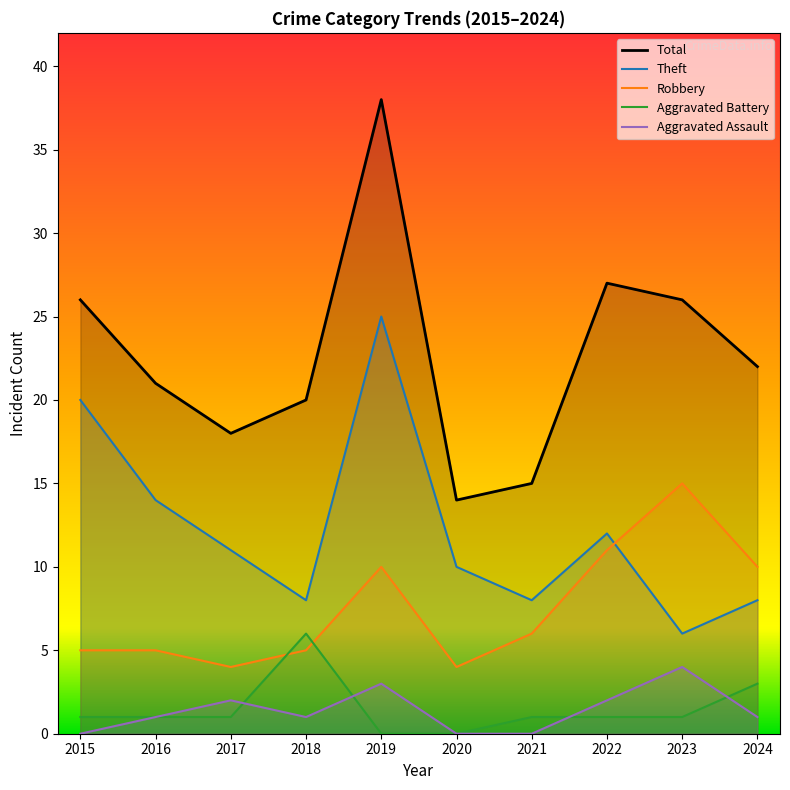

Rank the series by their maximum value, from lowest to highest.

Aggravated Assault, Aggravated Battery, Robbery, Theft, Total